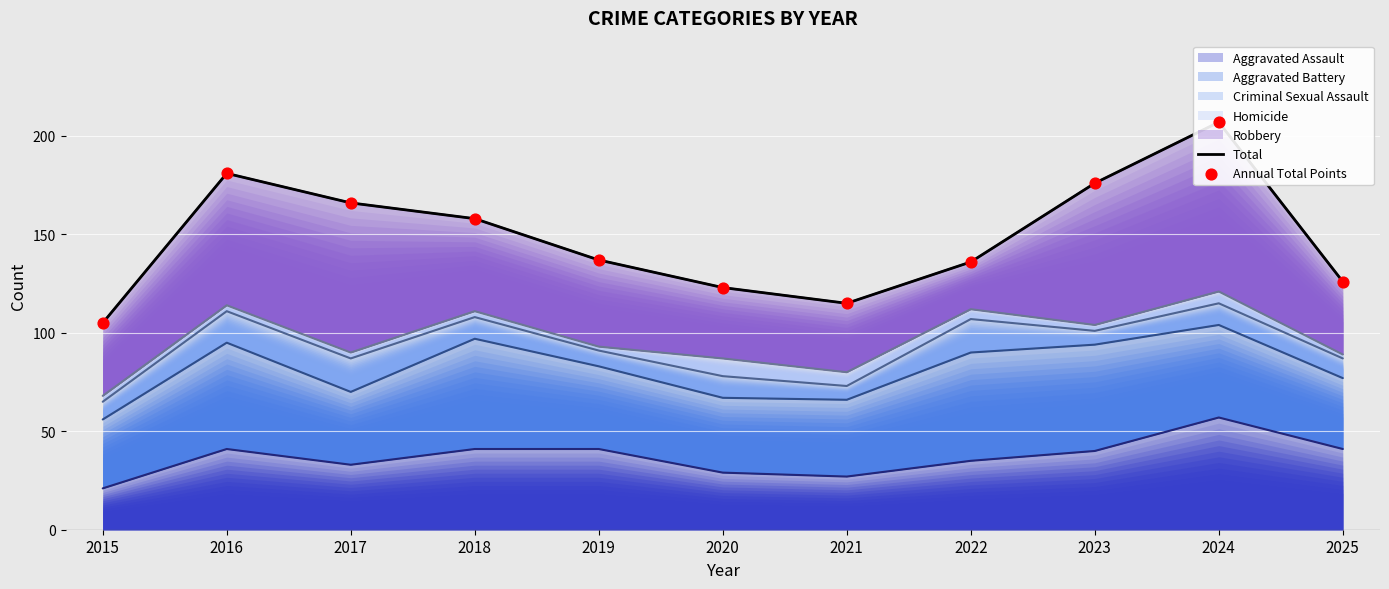

Which series has the largest Y range (max minus min)?

Total